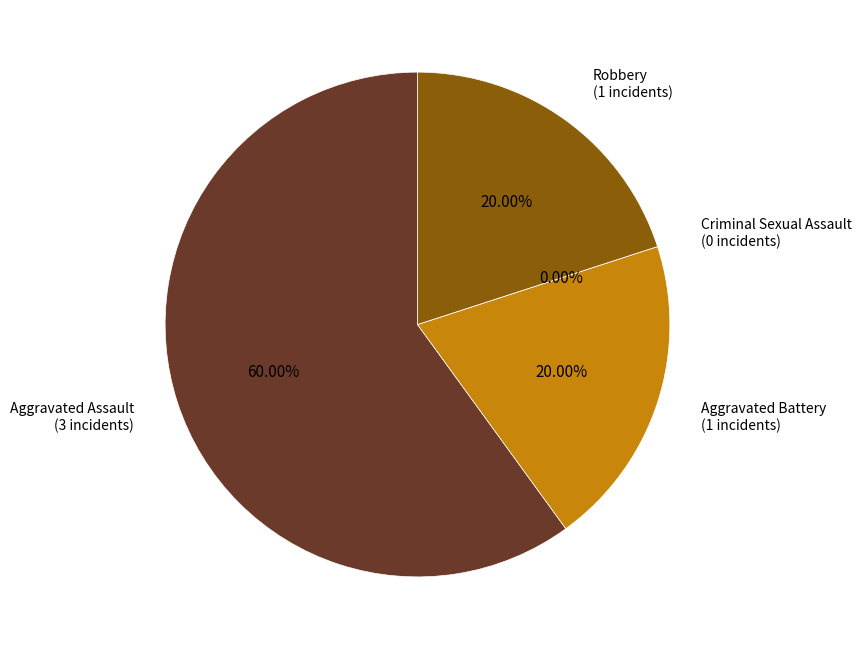

Which slice is the smallest?

Criminal Sexual Assault